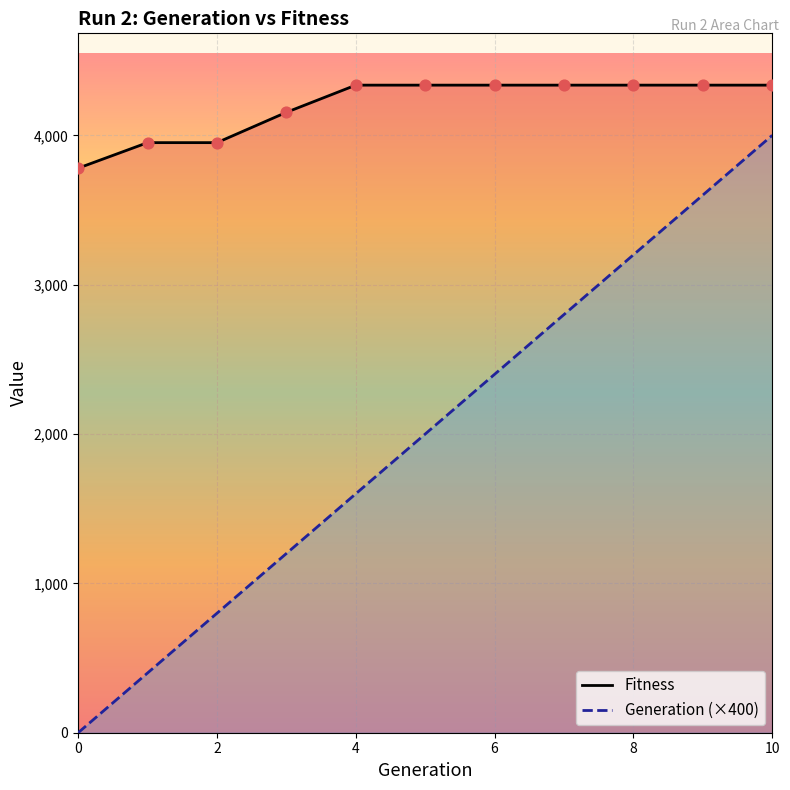

Which series contains the lowest Y value?

Generation